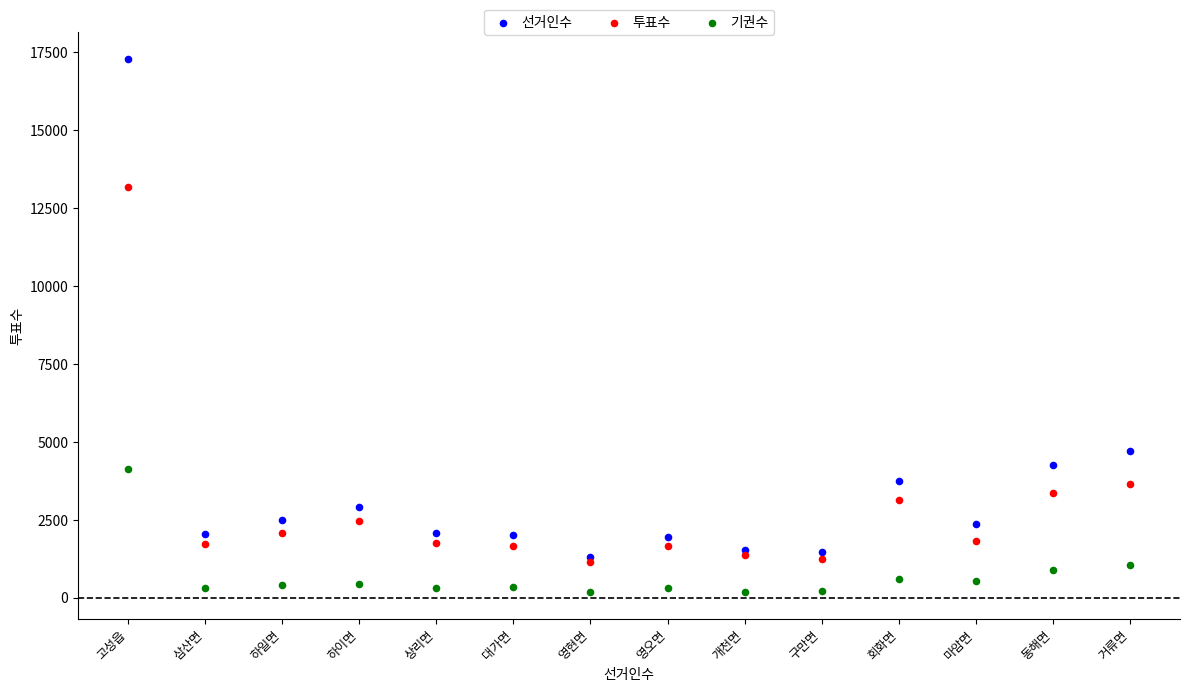

In the 선거인수 series, what Y value is closest to 9292?

4688